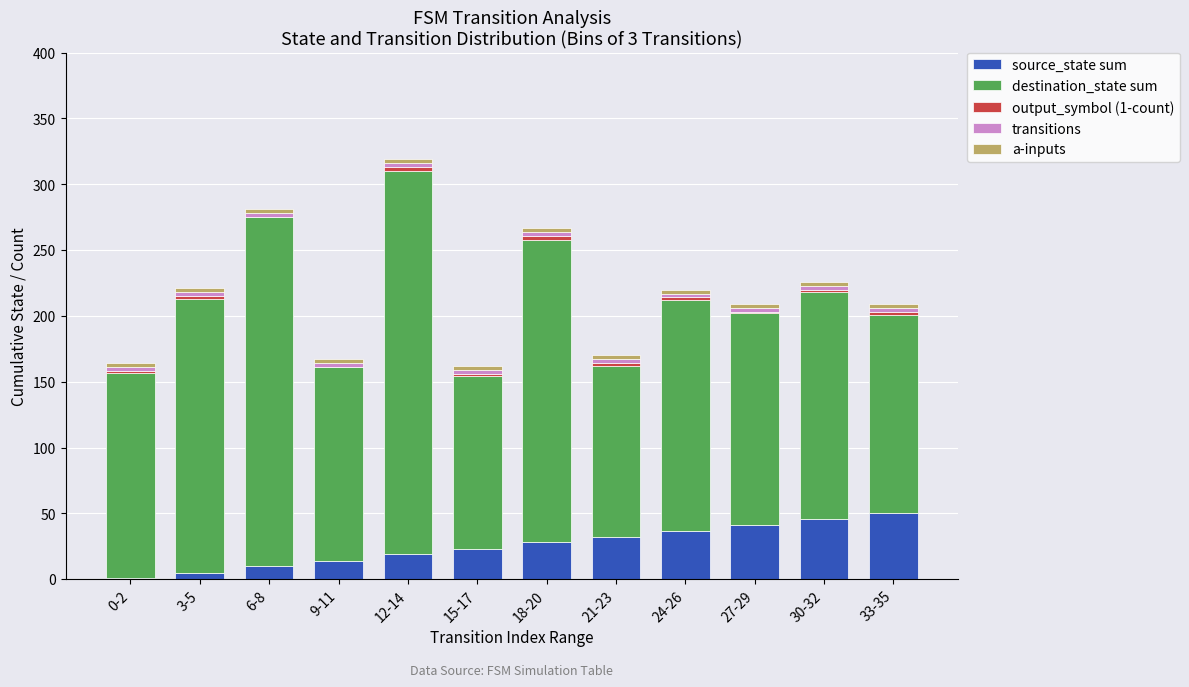

Is it true that source_state sum equals 46 at 30-32?

True